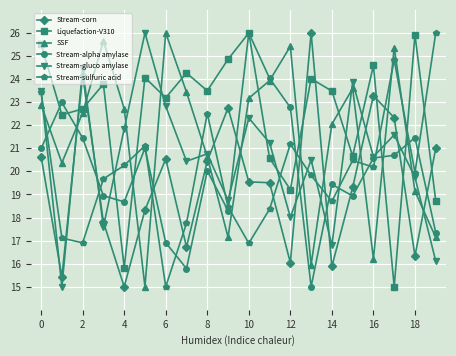

What is the lowest value of the Stream-corn series?

15.0